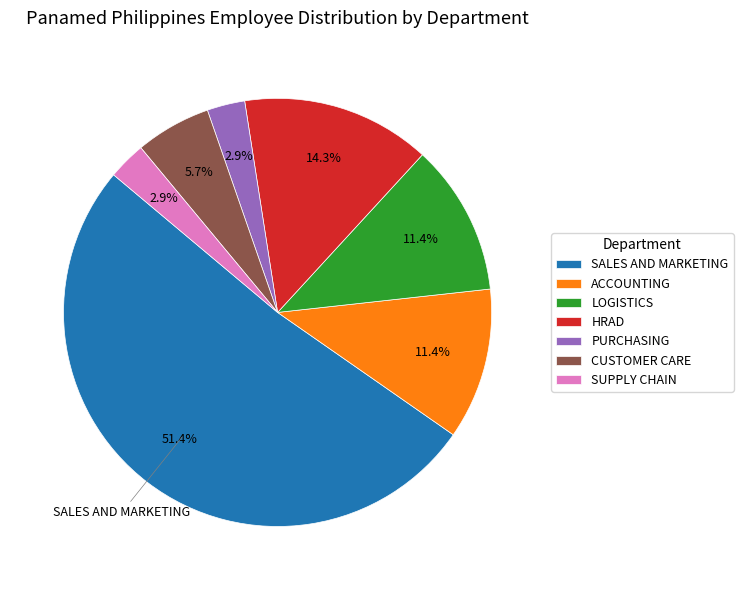

What is the ratio of the value at CUSTOMER CARE to the value at SALES AND MARKETING?

0.1